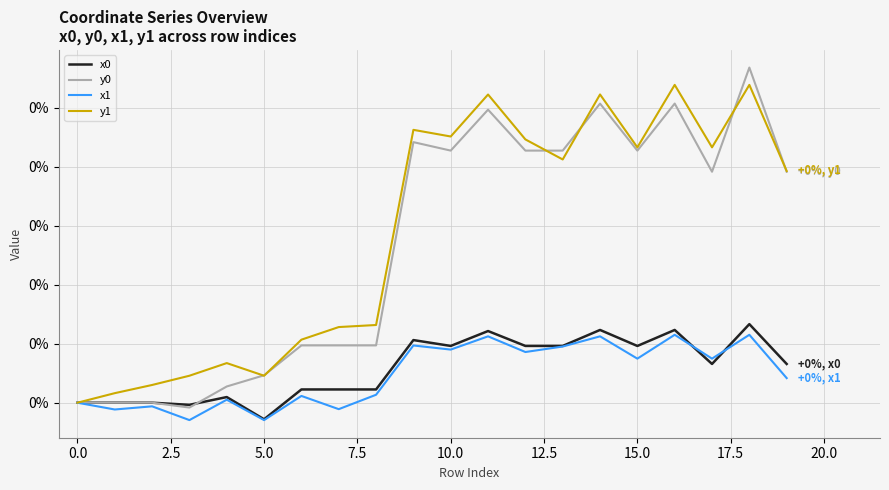

Does the chart display data point markers on the line(s)?

No